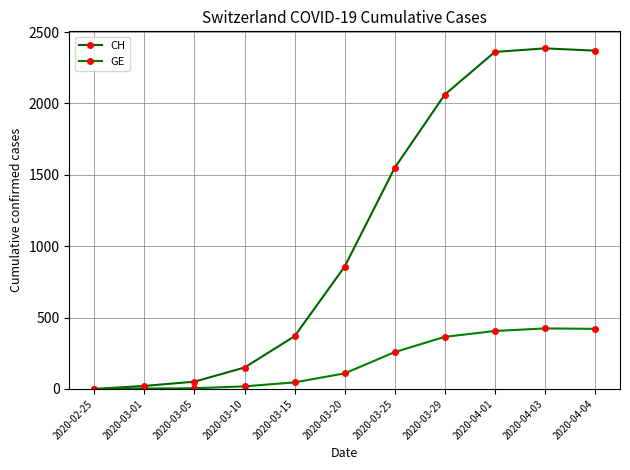

Reading left to right, what are all the values shown in this chart?

CH: 2020-02-25=0	2020-03-01=21	2020-03-05=51	2020-03-10=150	2020-03-15=369	2020-03-20=857	2020-03-25=1549	2020-03-29=2062	2020-04-01=2361	2020-04-03=2386	2020-04-04=2370
GE: 2020-02-25=0	2020-03-01=3	2020-03-05=5	2020-03-10=18	2020-03-15=46	2020-03-20=109	2020-03-25=258	2020-03-29=365	2020-04-01=406	2020-04-03=424	2020-04-04=421